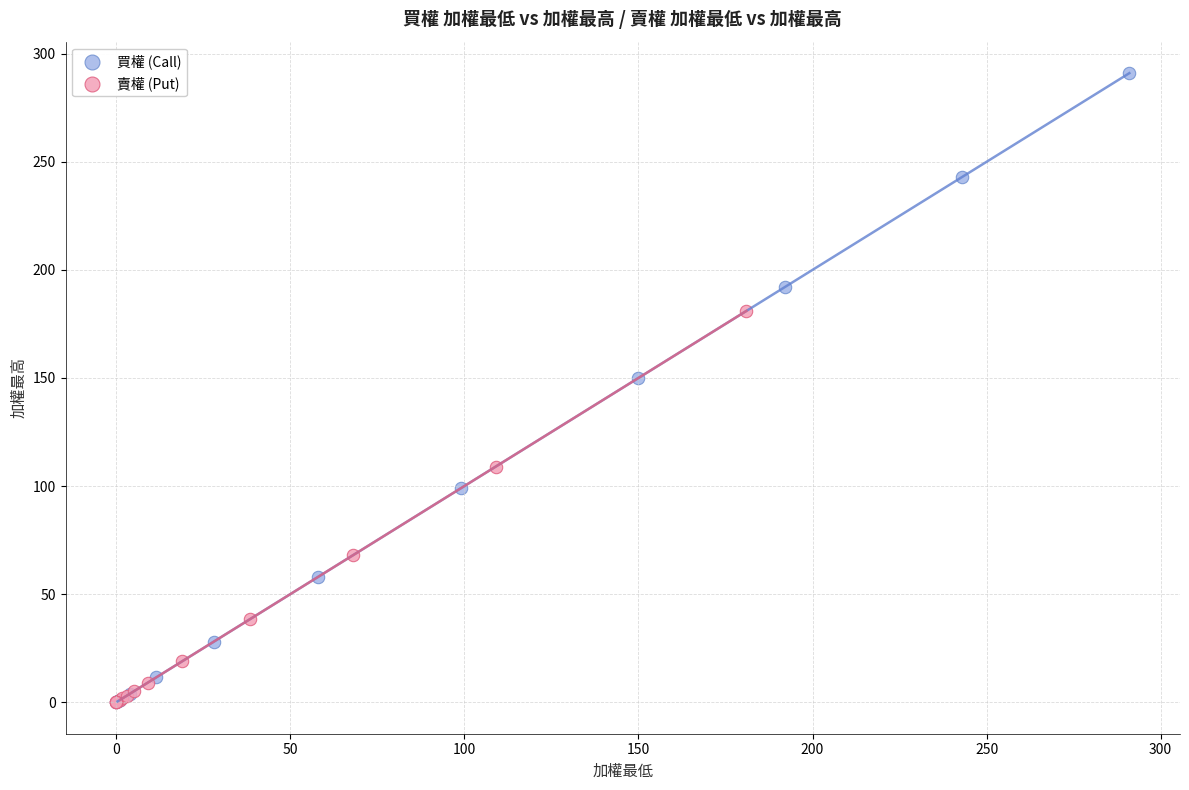

Which series contains the highest Y value?

買權 (Call)